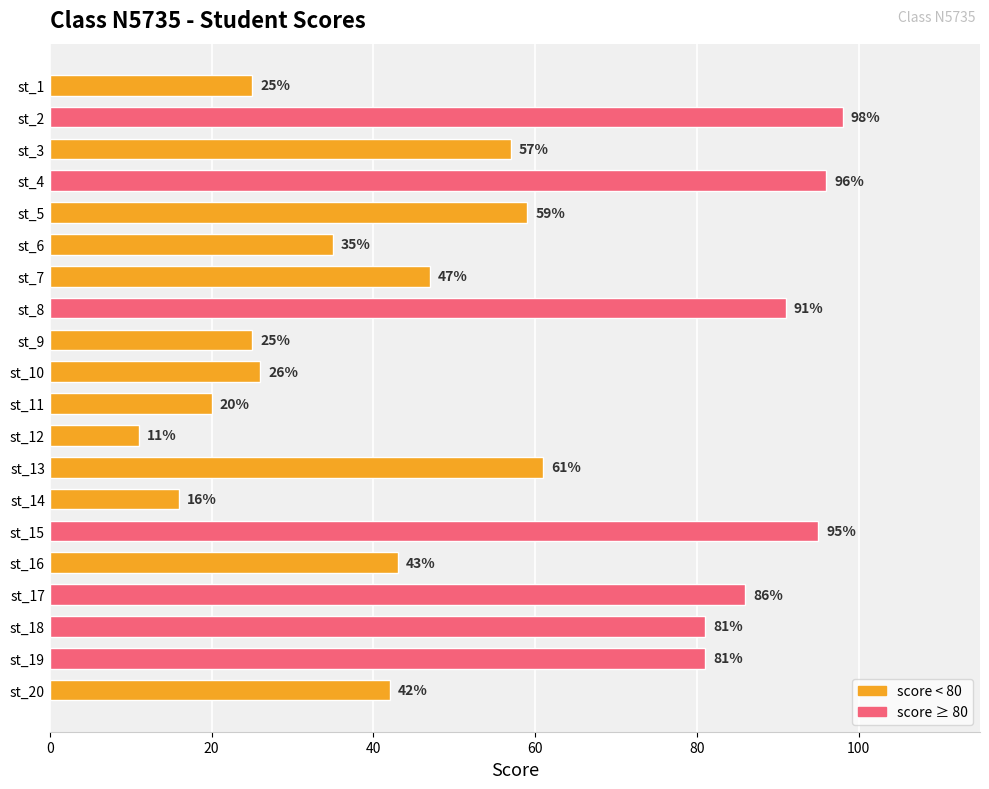

Where is the data nearest to the value 54?

st_3